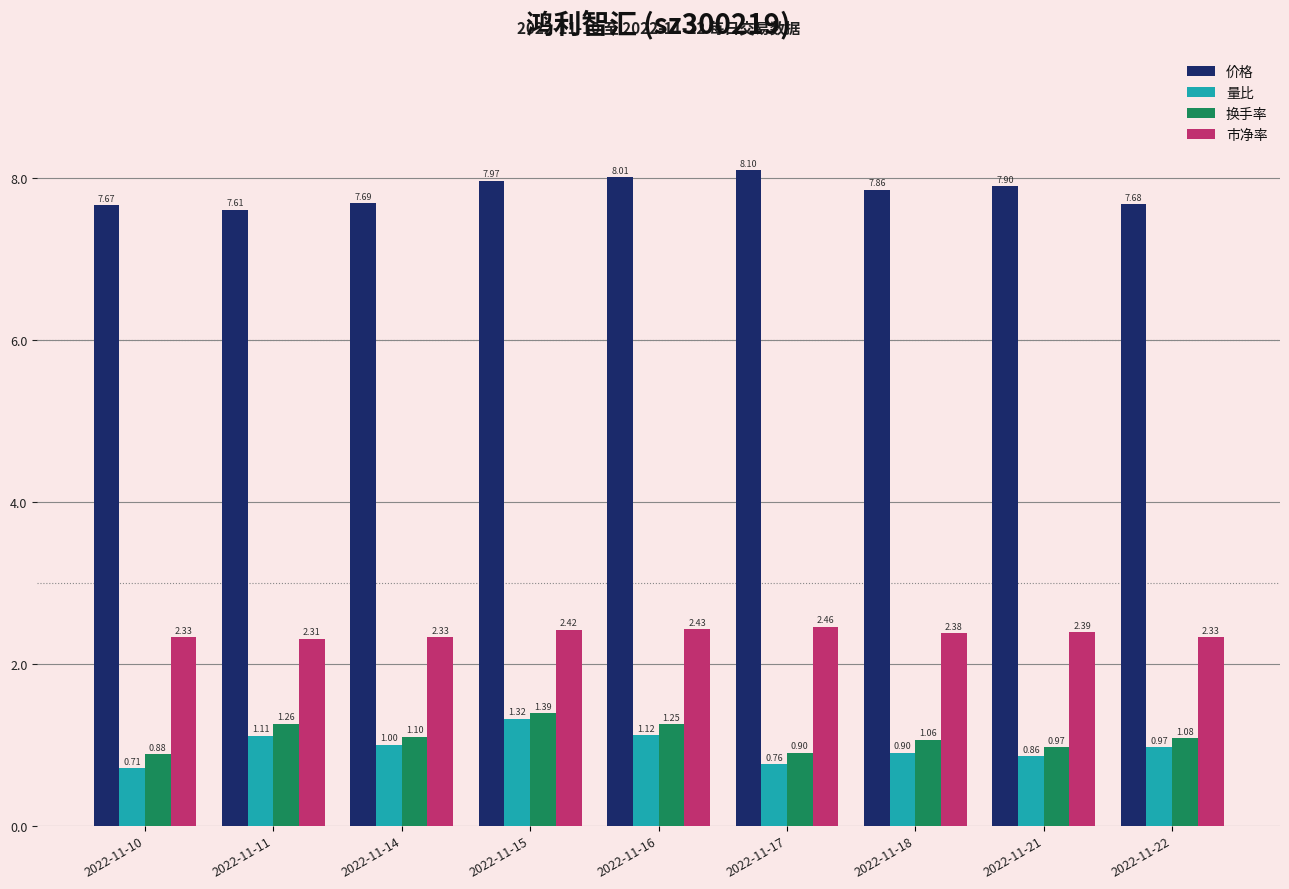

What is the maximum value shown in the chart?

8.1